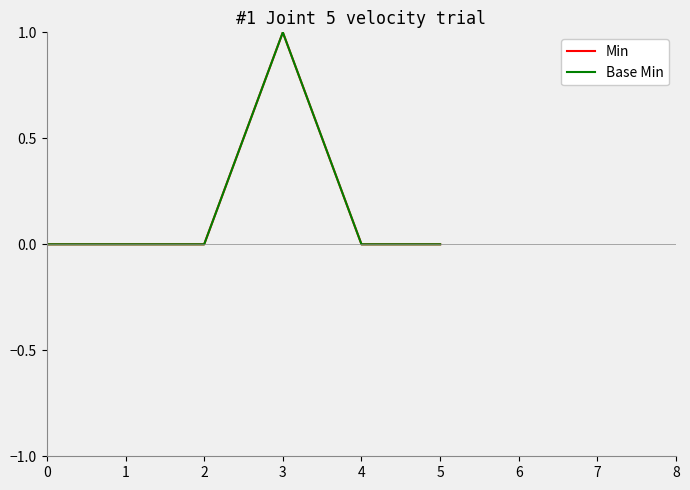

At 4, list the series in order from largest to smallest.

Min, Base Min